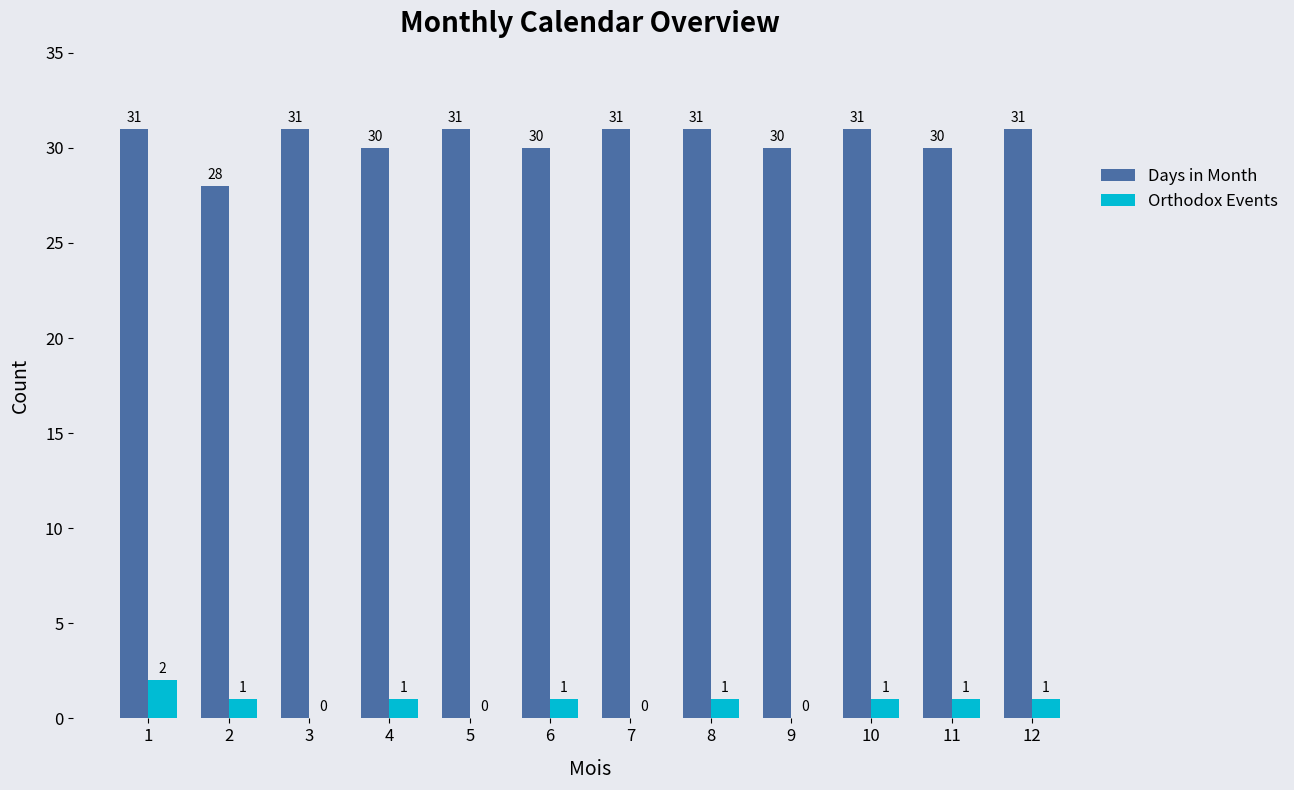

Which series has the largest total across all categories?

Days in Month